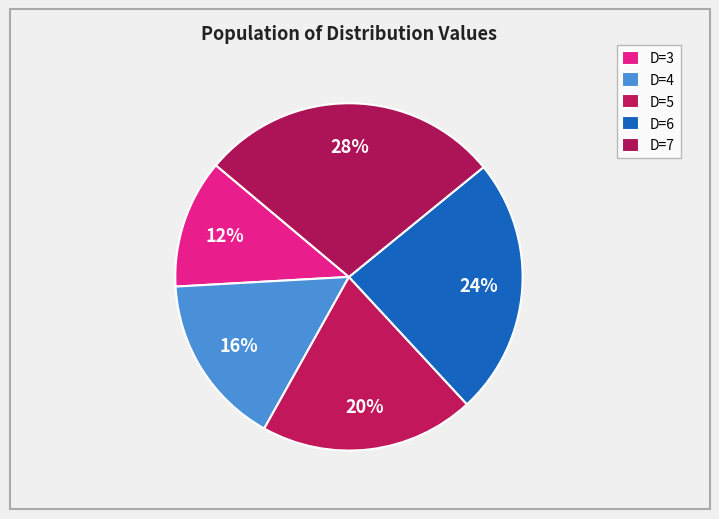

How many segments does this pie chart have?

5